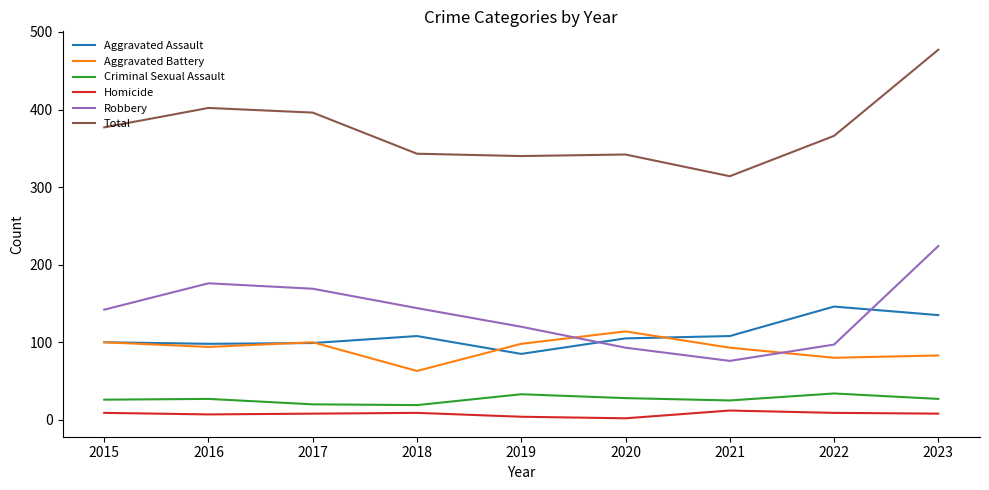

At which category is the sum across all series the highest?

2023